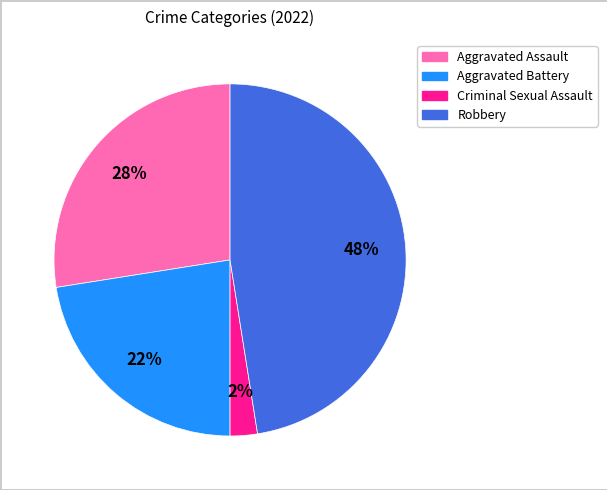

True or false: Aggravated Assault accounts for 28% of the total.

True